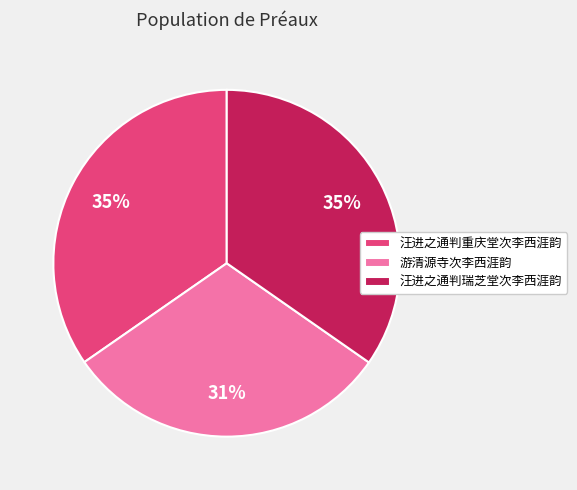

What is the ratio of the value at 汪进之通判瑞芝堂次李西涯韵 to the value at 汪进之通判重庆堂次李西涯韵?

1.0